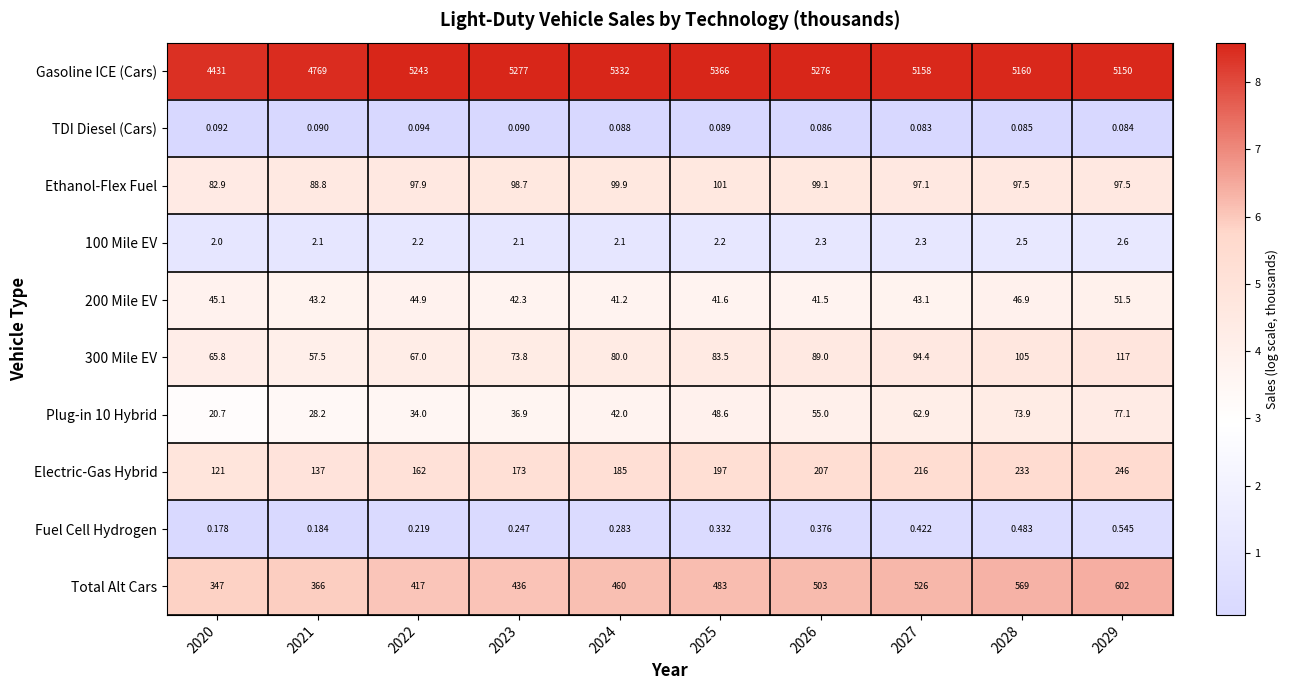

How many data points does each series have?

10